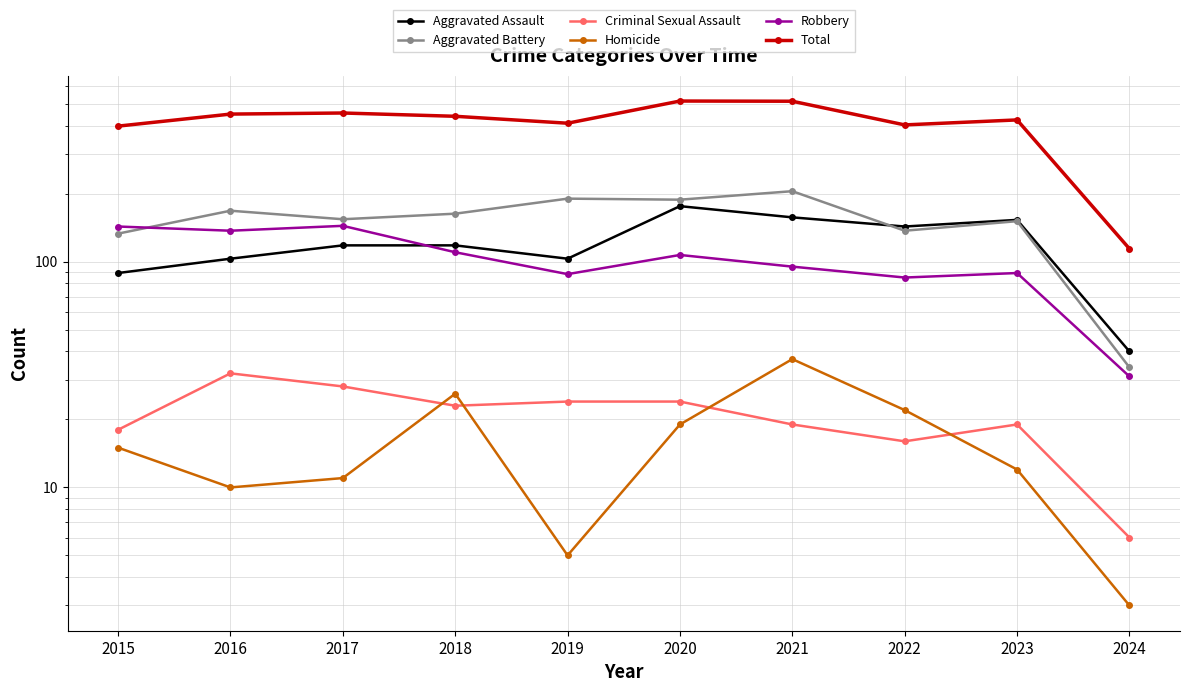

Reading left to right, what are all the values shown in this chart?

Aggravated Assault: 2015=89	2016=103	2017=118	2018=118	2019=103	2020=176	2021=157	2022=143	2023=153	2024=40
Aggravated Battery: 2015=133	2016=168	2017=154	2018=163	2019=190	2020=188	2021=205	2022=137	2023=151	2024=34
Criminal Sexual Assault: 2015=18	2016=32	2017=28	2018=23	2019=24	2020=24	2021=19	2022=16	2023=19	2024=6
Homicide: 2015=15	2016=10	2017=11	2018=26	2019=5	2020=19	2021=37	2022=22	2023=12	2024=3
Robbery: 2015=143	2016=137	2017=144	2018=110	2019=88	2020=107	2021=95	2022=85	2023=89	2024=31
Total: 2015=398	2016=450	2017=455	2018=440	2019=410	2020=514	2021=513	2022=403	2023=424	2024=114